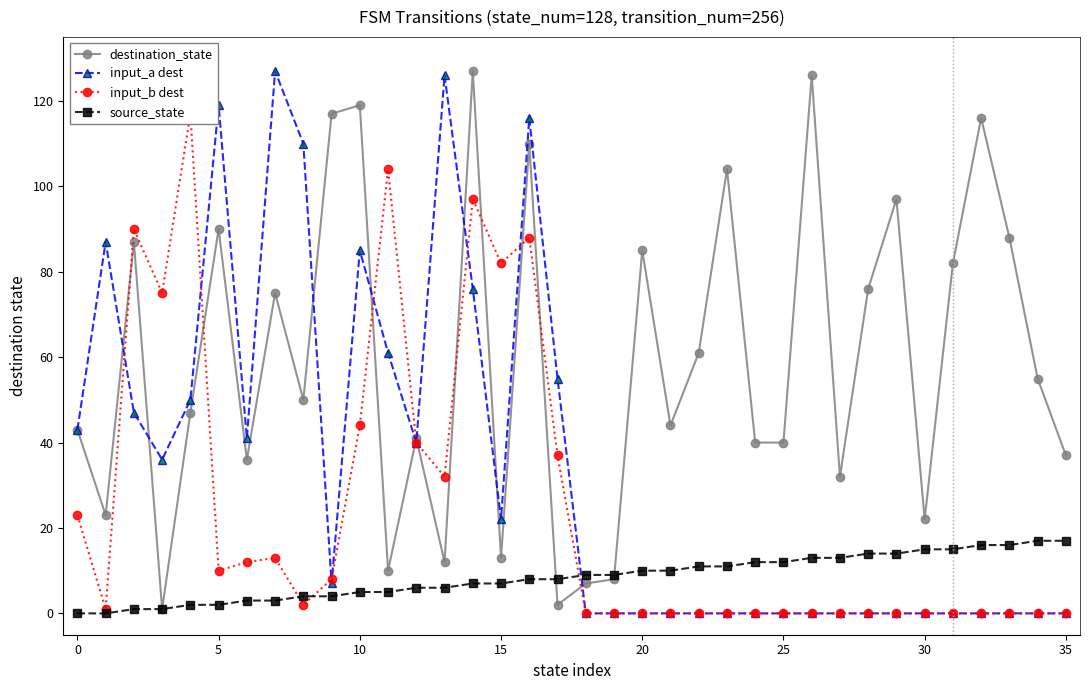

How many positive values does the input_a dest series have?

18